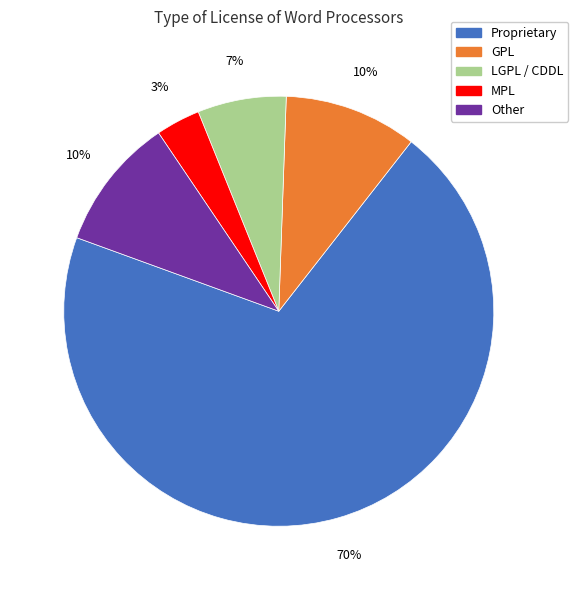

To the nearest percent, what percentage of the pie is LGPL / CDDL?

7%